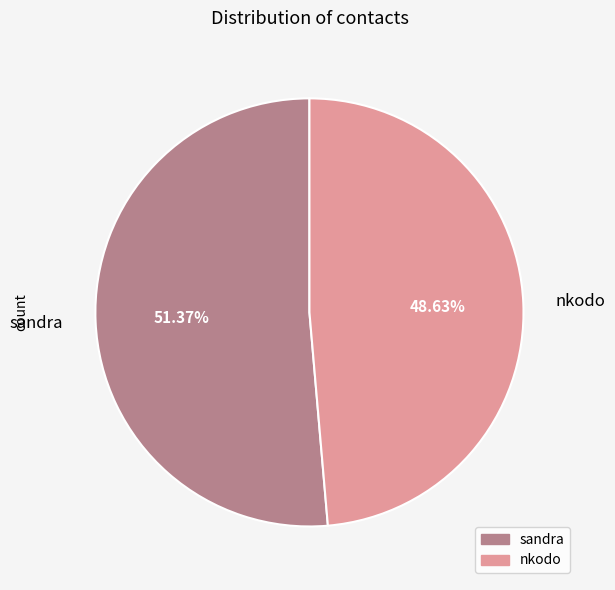

To the nearest percent, what percentage of the pie is nkodo?

49%